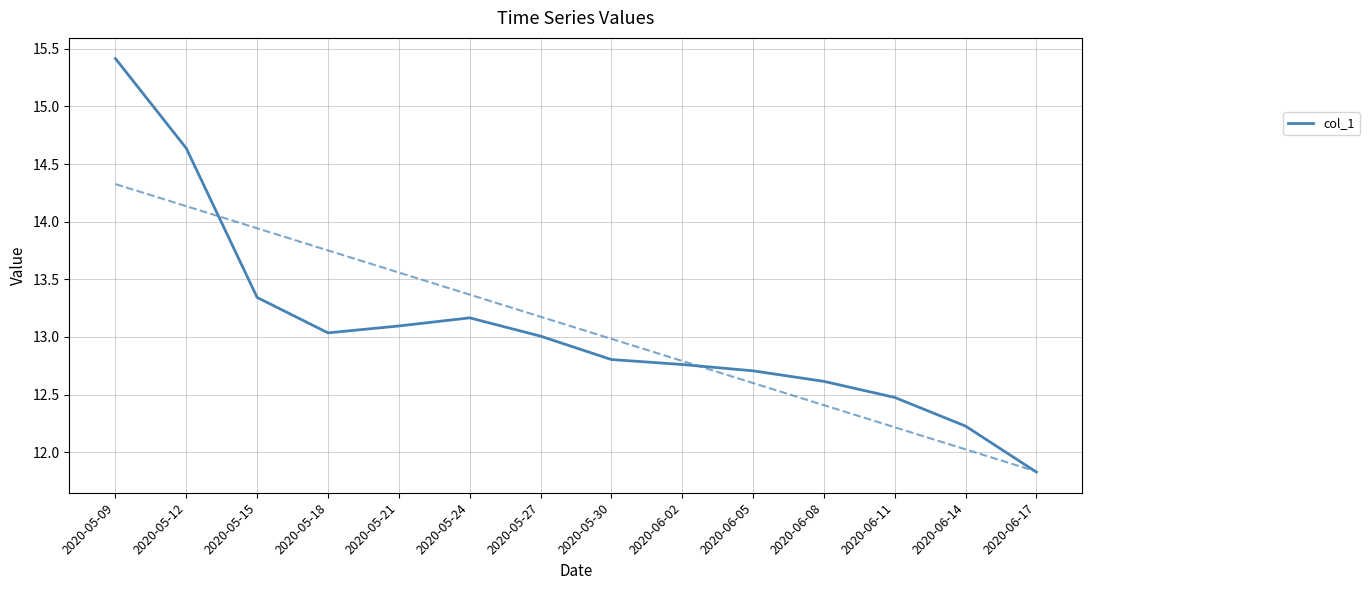

What is the greatest value displayed?

15.4